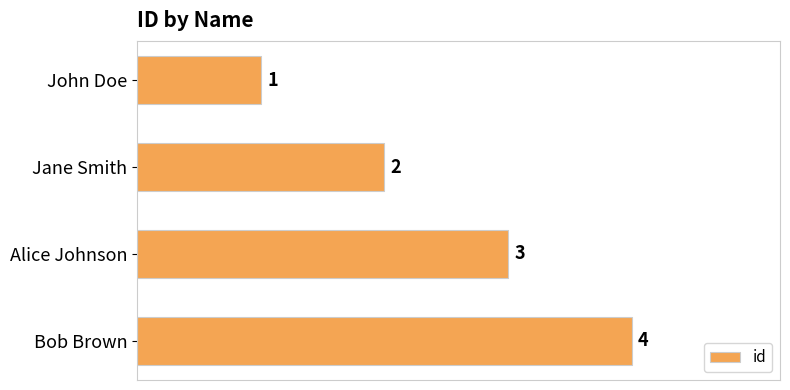

Between Jane Smith and Bob Brown, which is larger?

Bob Brown